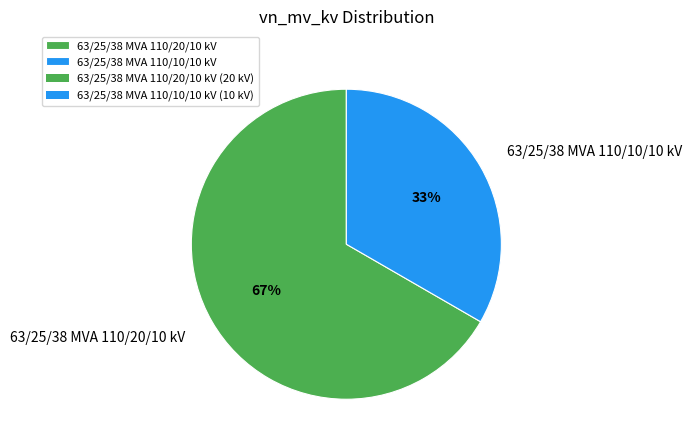

What percentage is the 63/25/38 MVA 110/20/10 kV slice, to the nearest percent?

67%